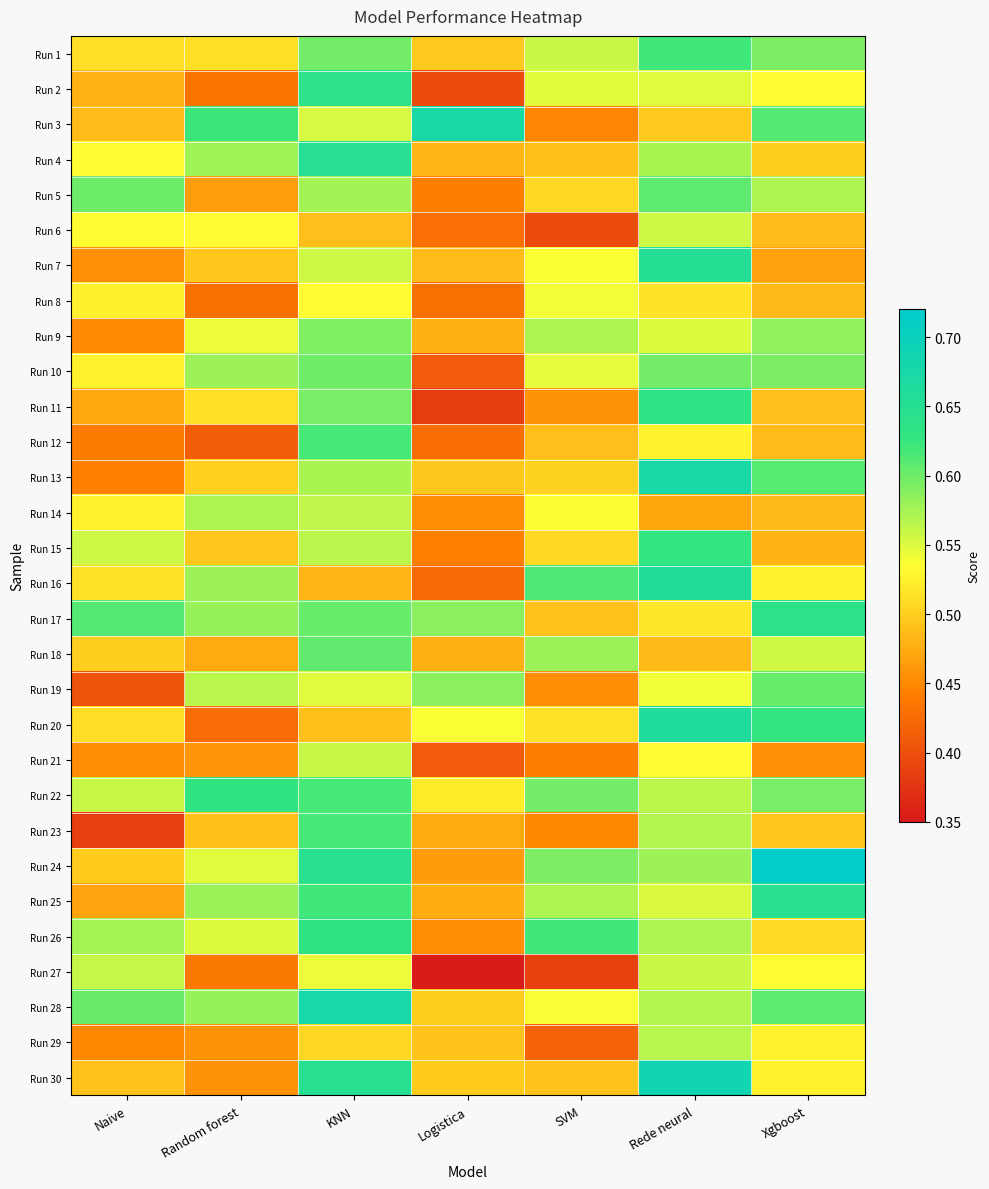

What is the total value across all series at Naive?

15.1